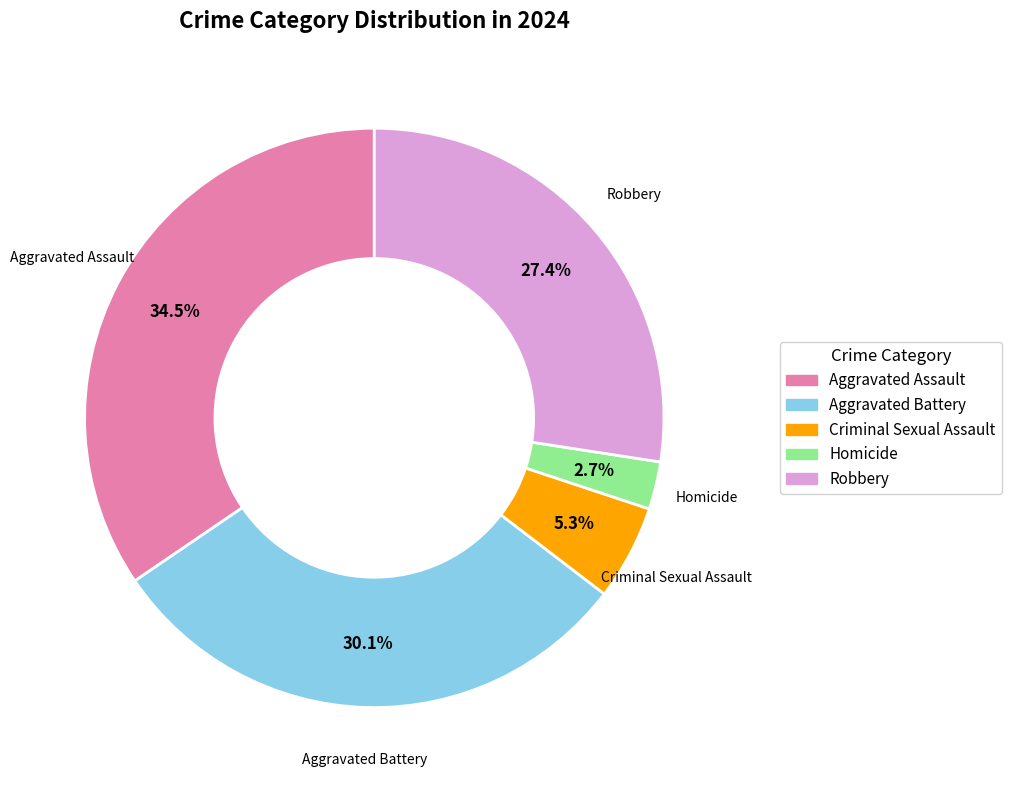

Rank the categories by value from highest to lowest.

Aggravated Assault, Aggravated Battery, Robbery, Criminal Sexual Assault, Homicide